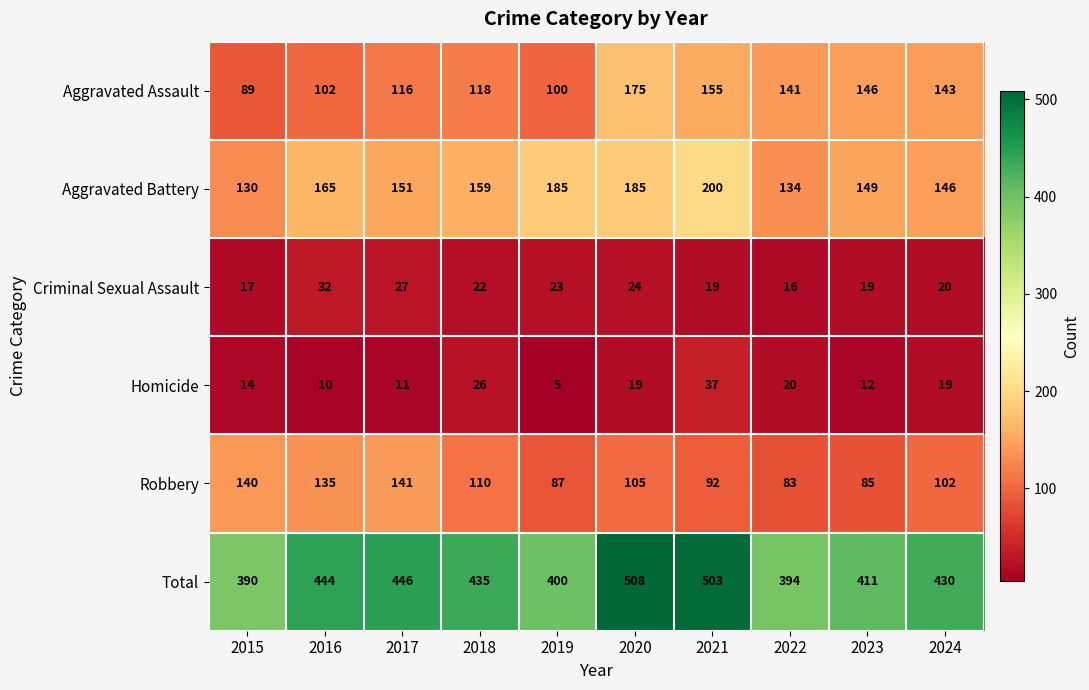

What is the difference between the second highest and minimum values in the Aggravated Battery series?

55